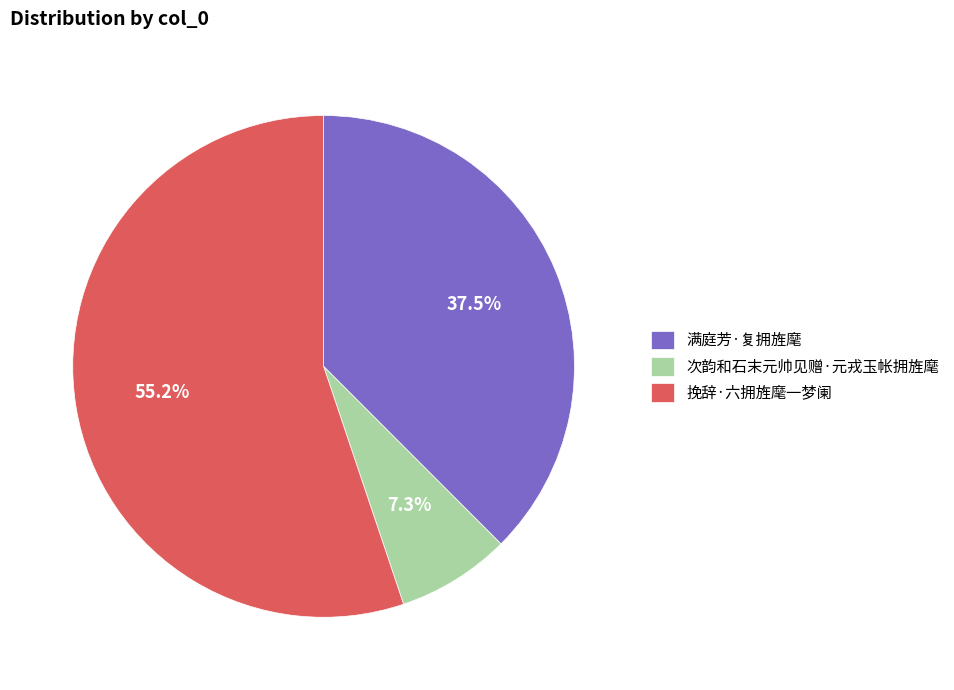

Is it true that 挽辞·六拥旌麾一梦阑 is 62% of the pie?

False